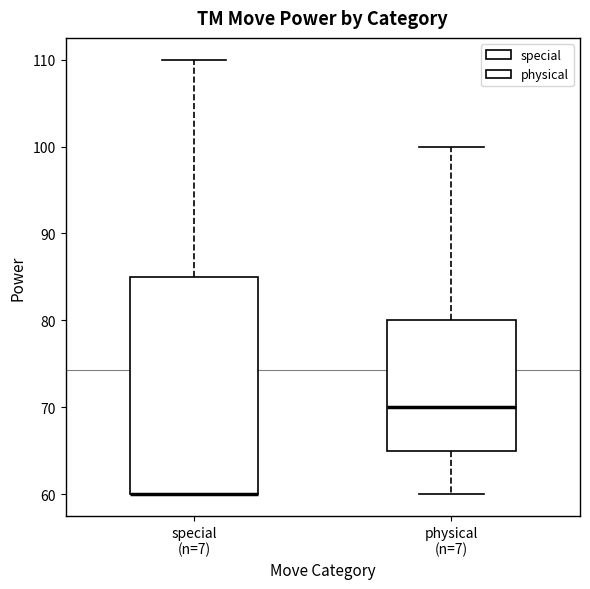

Which box is the tallest, from its lower edge to its upper edge?

special (n=7)